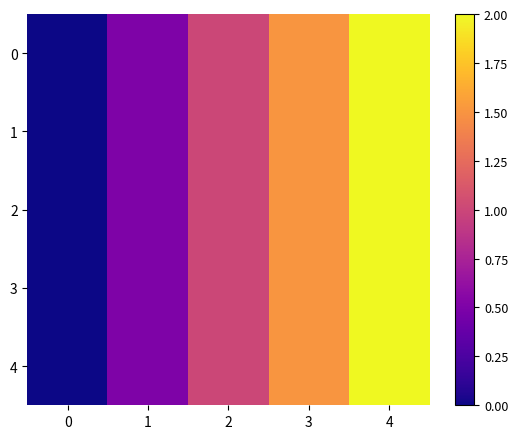

At which category does the chart reach its peak across all series?

4